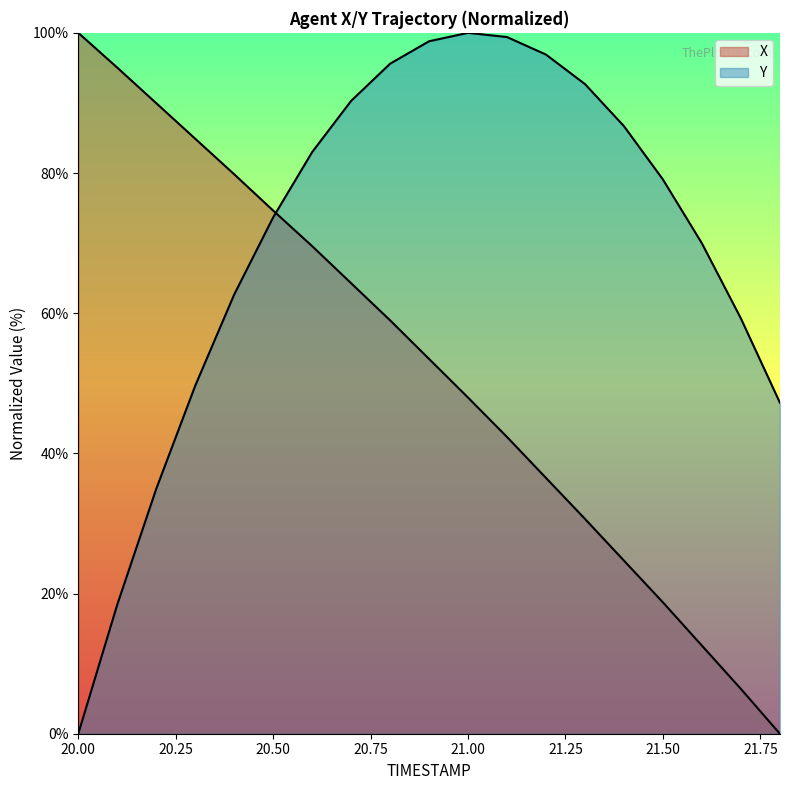

Which has a higher value, 20.9 or 20.5?

20.5